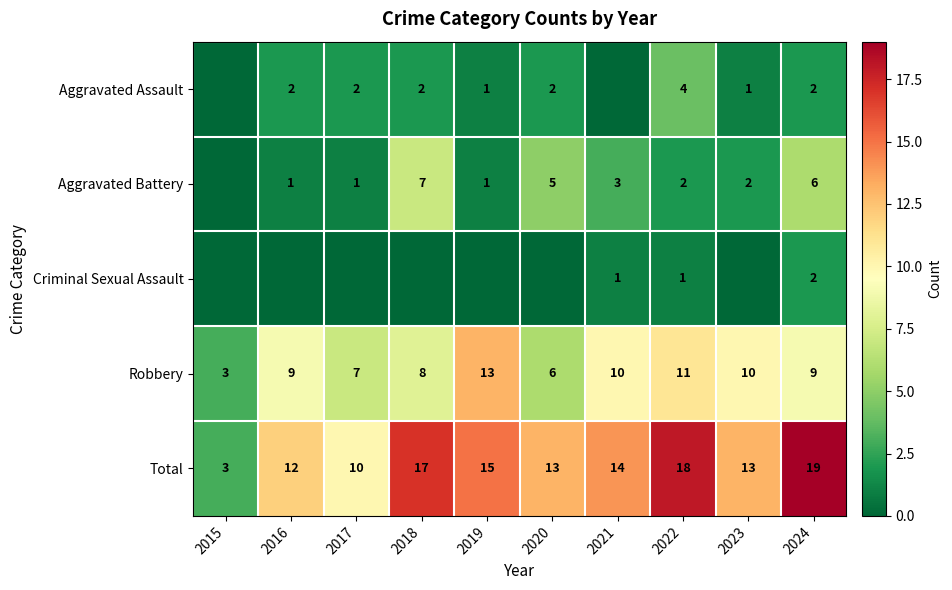

What is the maximum value for Total?

19